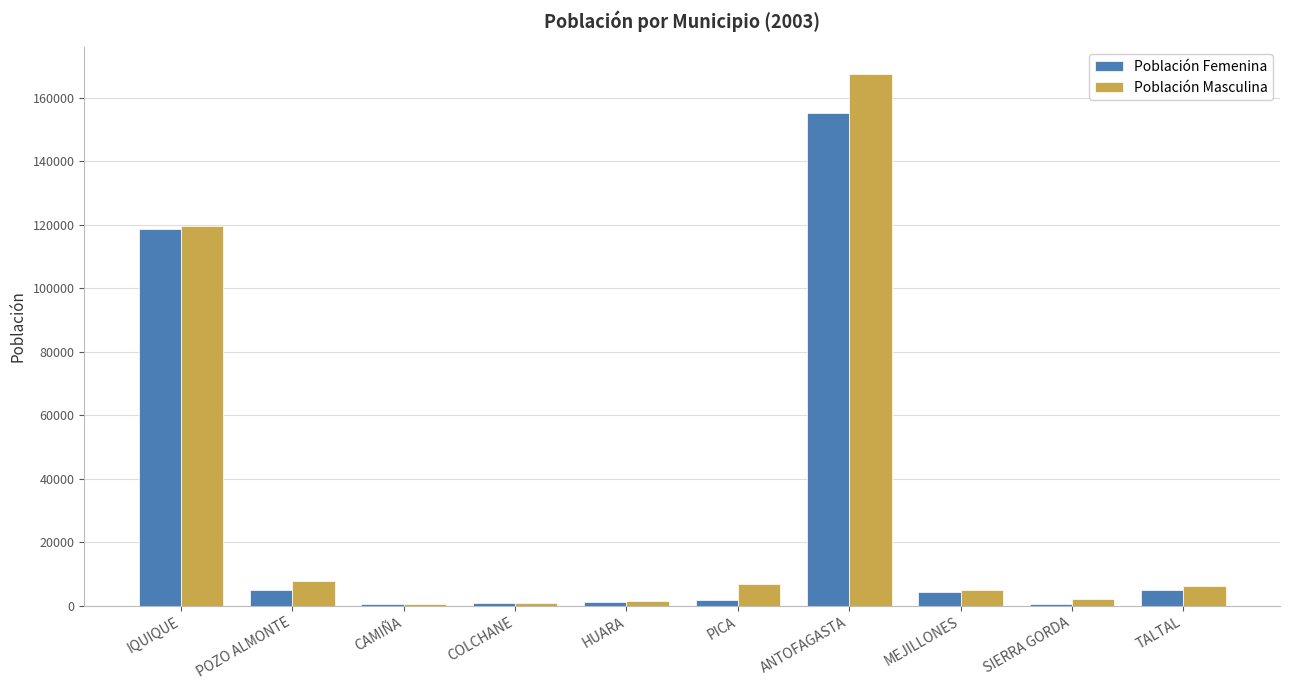

The Población Femenina series shows 205623 at IQUIQUE. True or false?

False